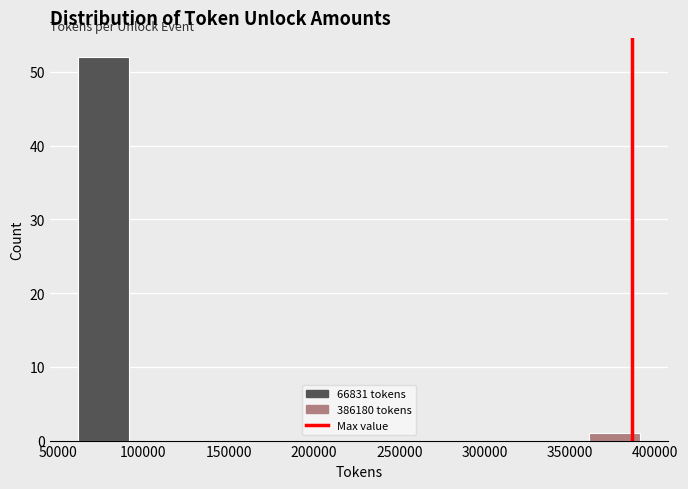

How tall is the bar that spans 60000 to 90000 on the x-axis? Neither the bar edges nor the heights are printed on the chart, so give them approximately, as read against the axes.

52